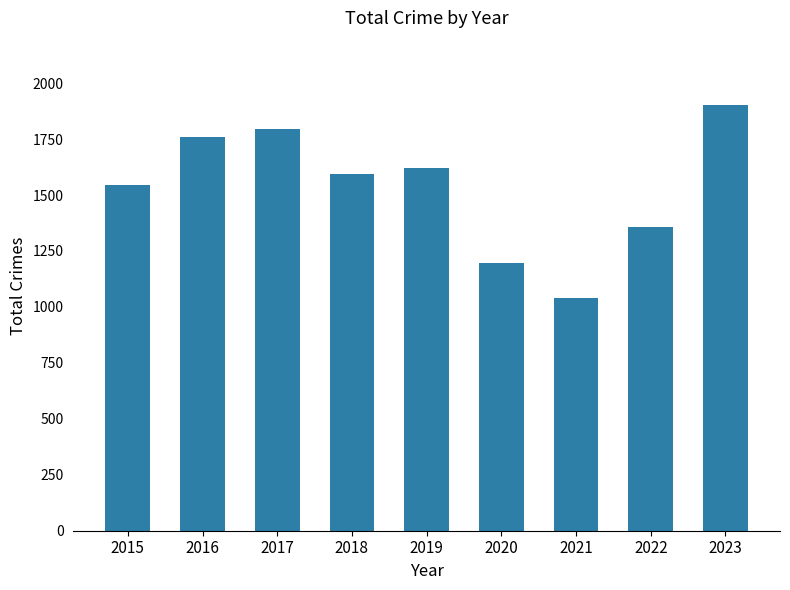

What is the sum of all values?

13806